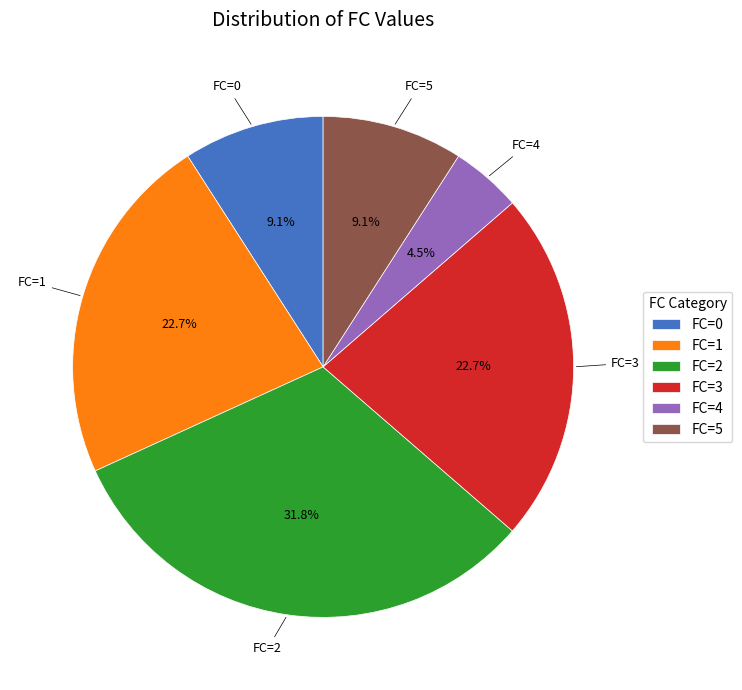

Is there any slice that represents more than half of the pie?

No